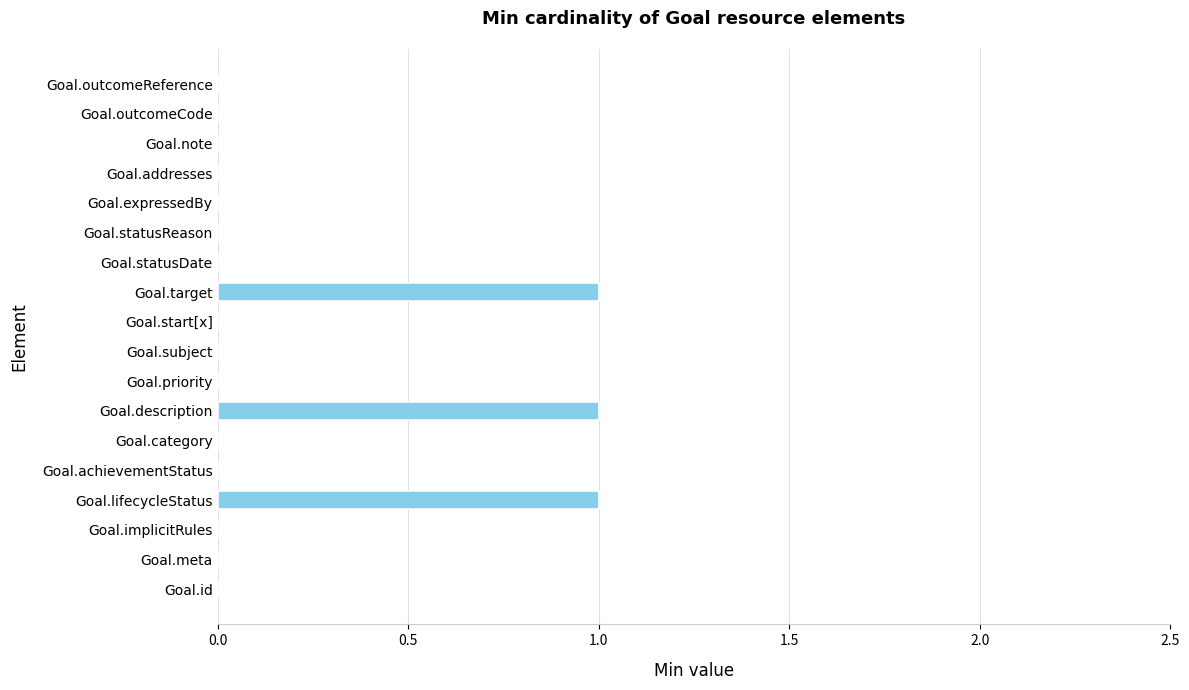

Is it true that the value at Goal.description is 1?

True